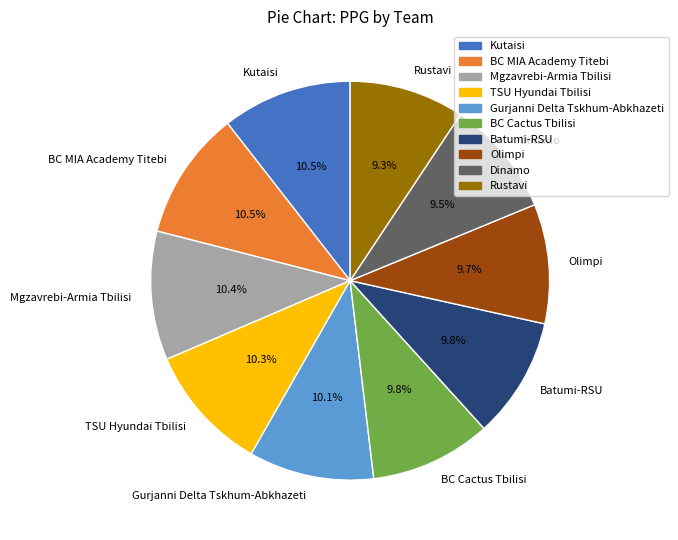

Is it true that Batumi-RSU is 10% of the pie?

True